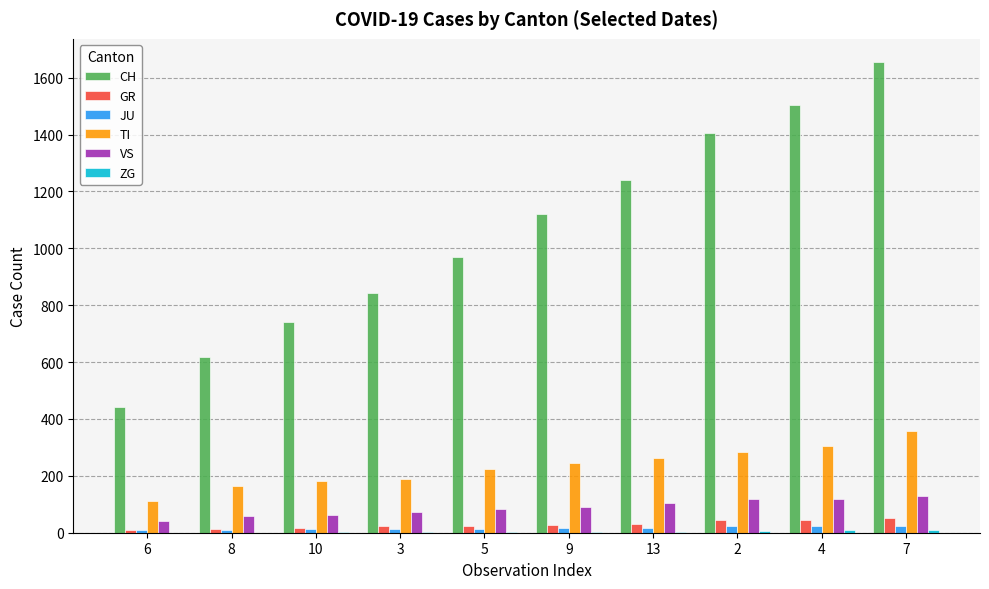

What is the sum of all CH values?

10538